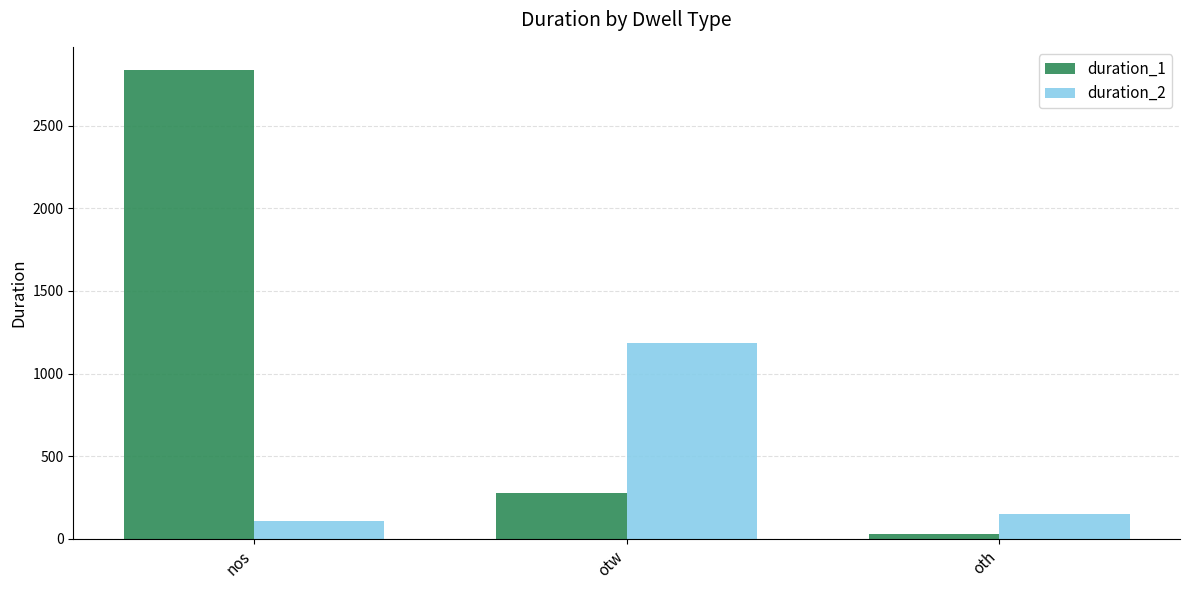

What value does the duration_1 series have at otw?

280